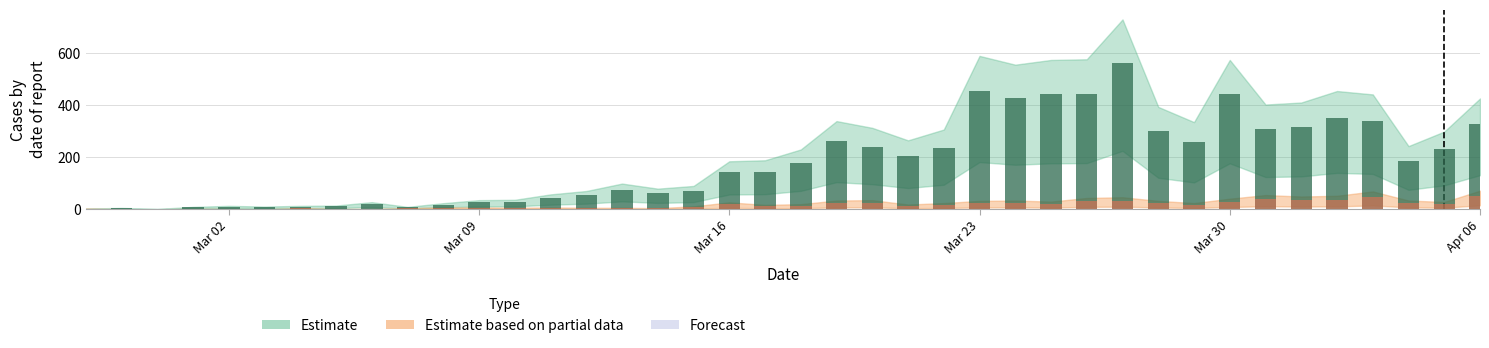

The Estimate based on partial data series shows 2 at 2020-03-02. True or false?

False